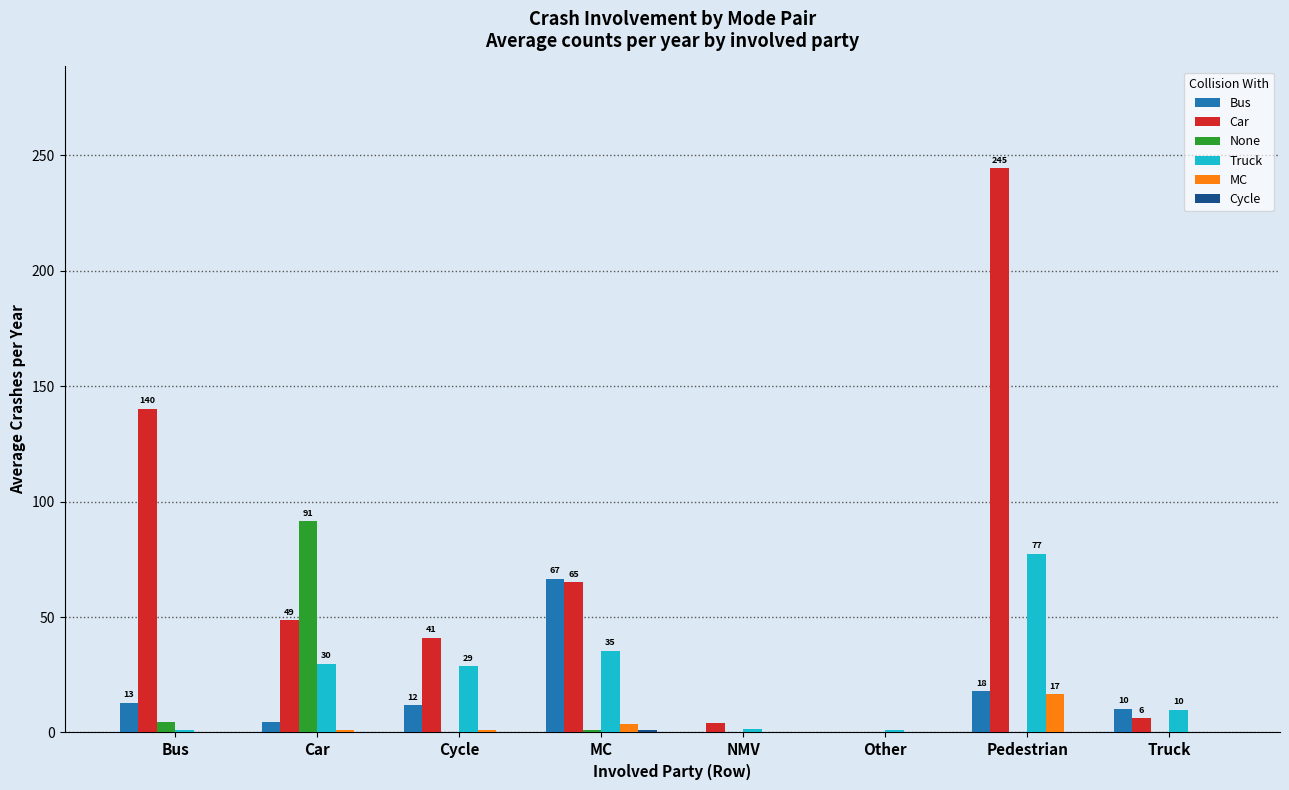

At which label does MC reach its peak?

Pedestrian